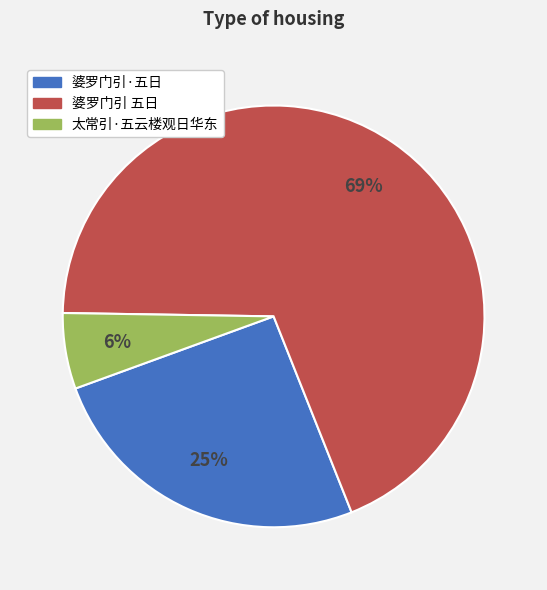

Combined, do 婆罗门引·五日 and 婆罗门引 五日 account for over 50%?

Yes